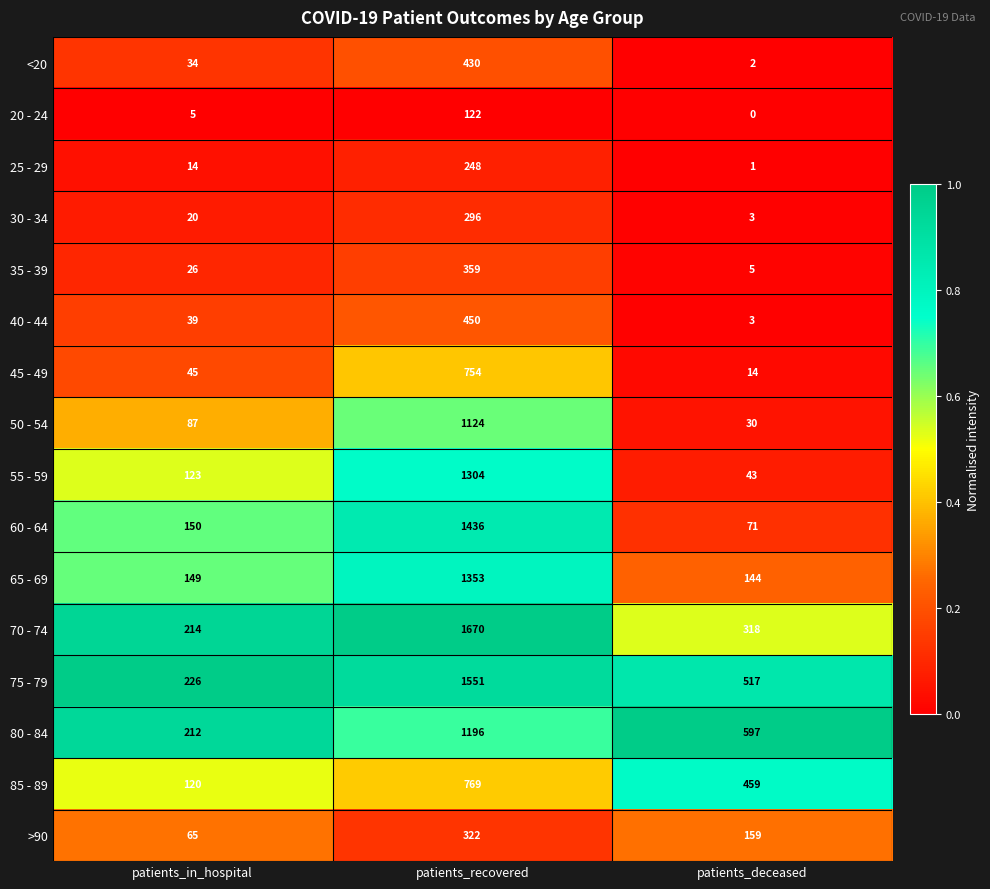

Which series has the largest total across all categories?

75 - 79